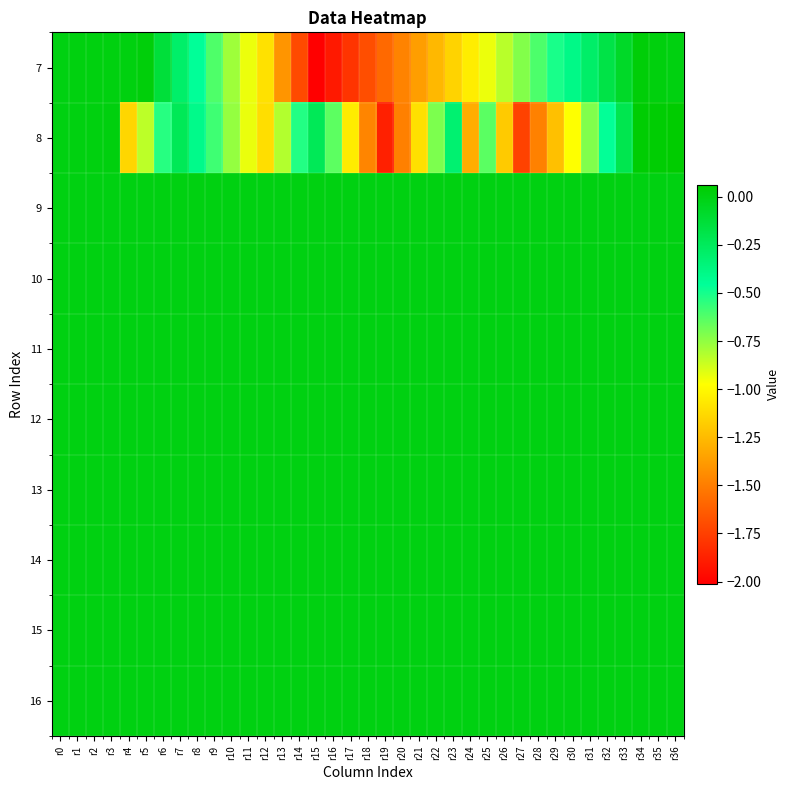

What is the difference between the highest and lowest values at r27?

1.7